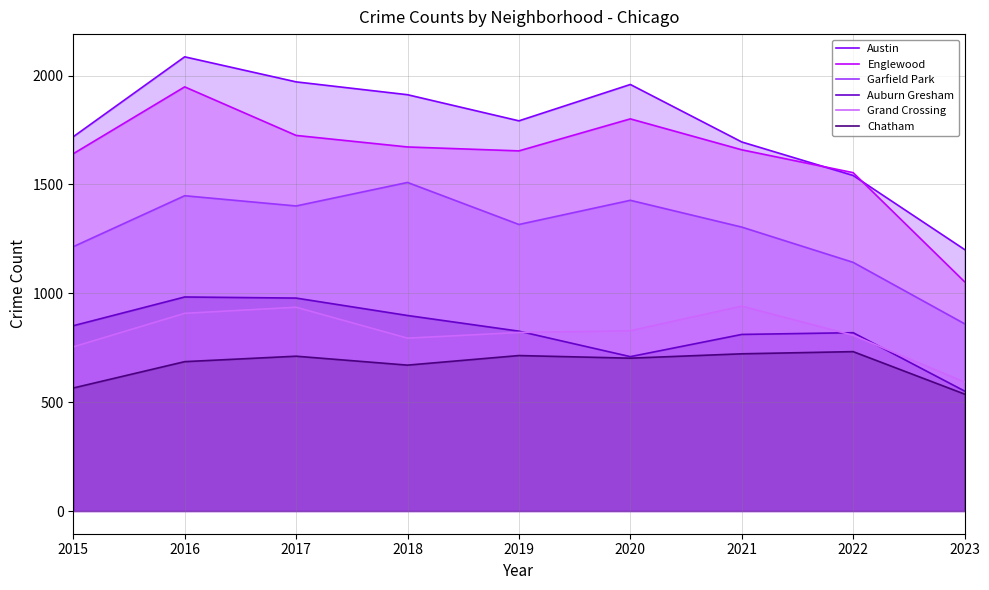

The value of Austin at 2018 is 1912. True or false?

True